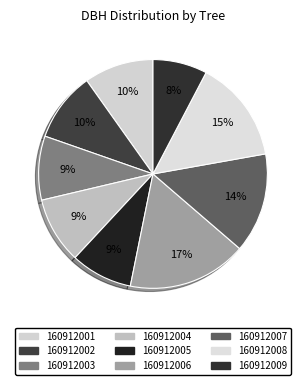

How many segments does this pie chart have?

9